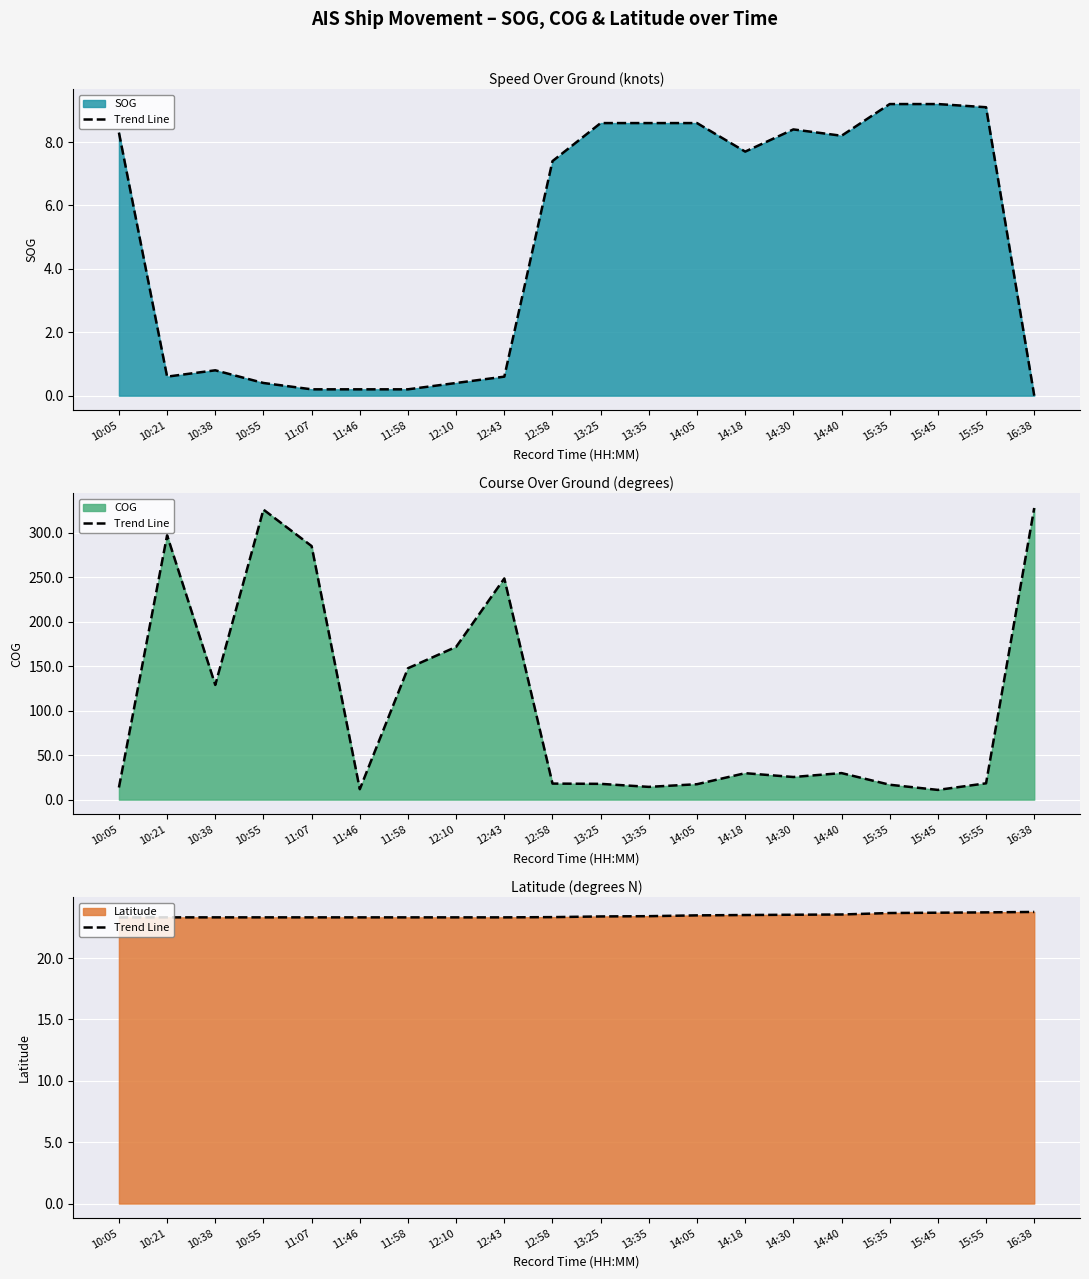

At which label is the value closest to 23?

10:05